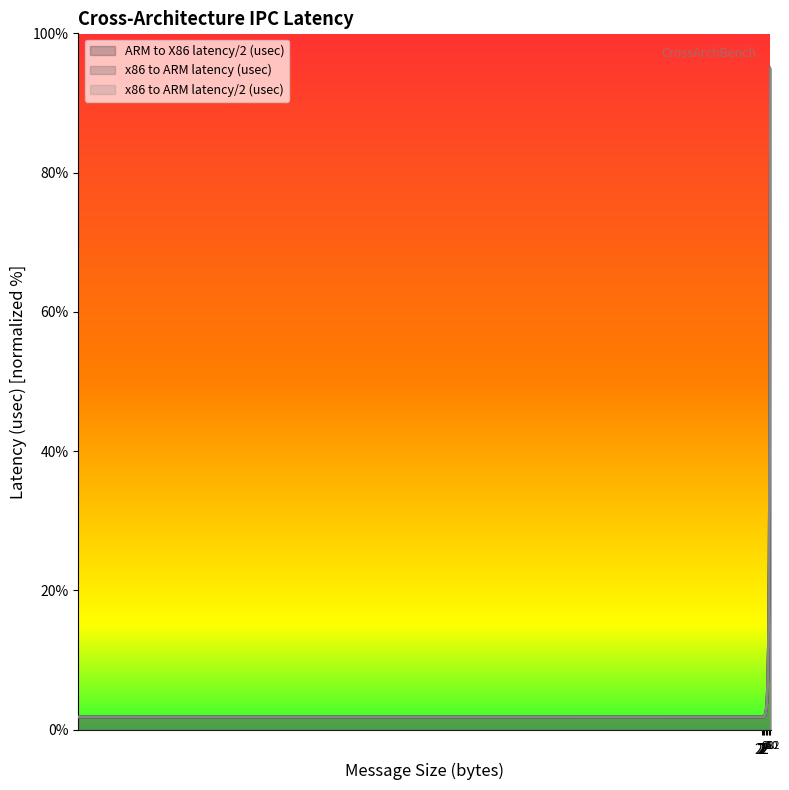

Which series has the widest spread of values?

x86 to ARM latency (usec)